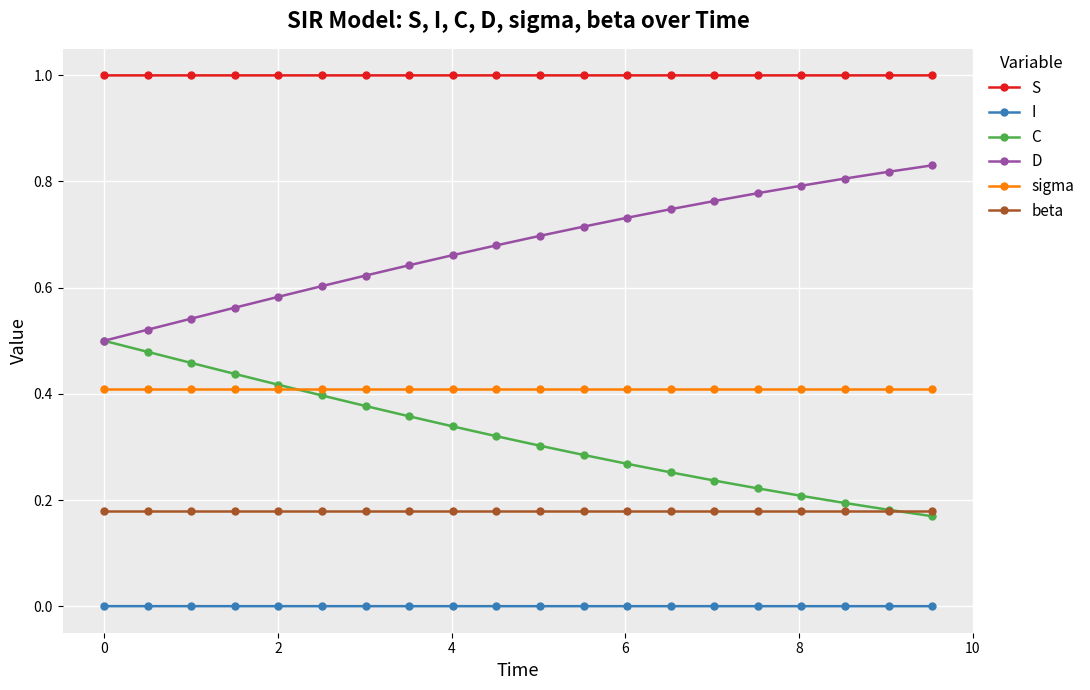

Is this an area chart (filled region under the line)?

No